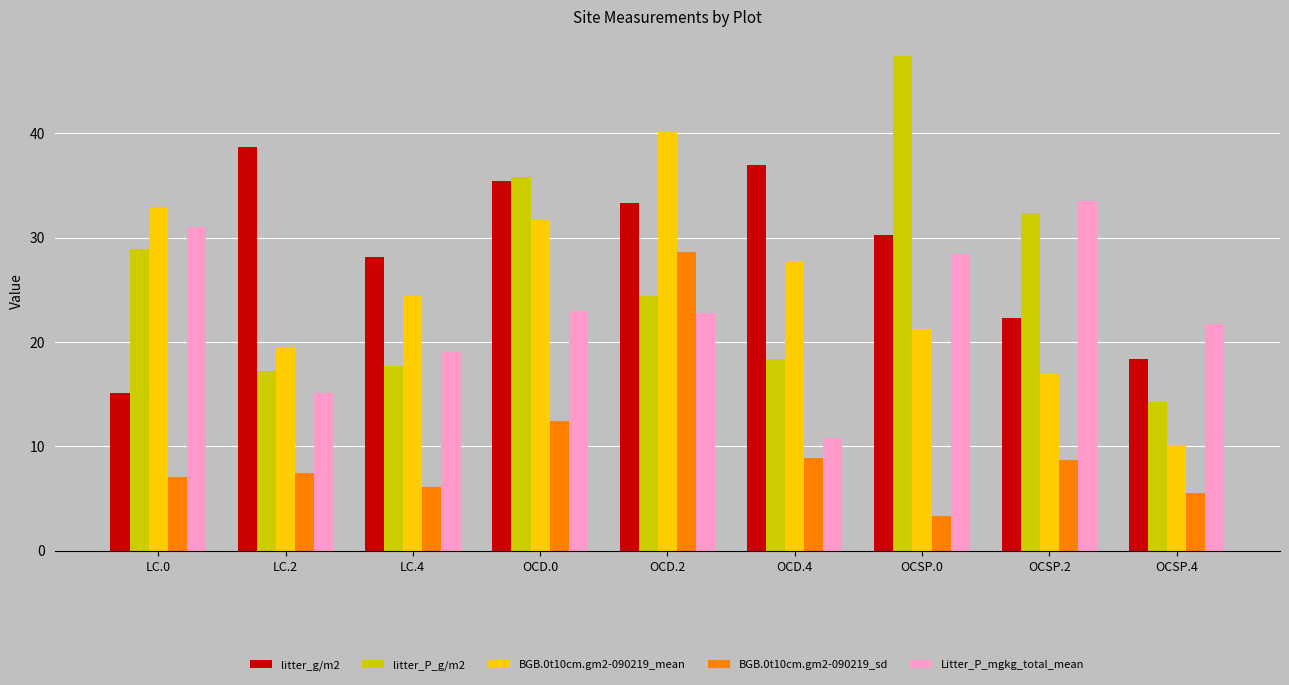

Between OCD.4 and OCSP.4, which series saw the biggest shift?

litter_g/m2